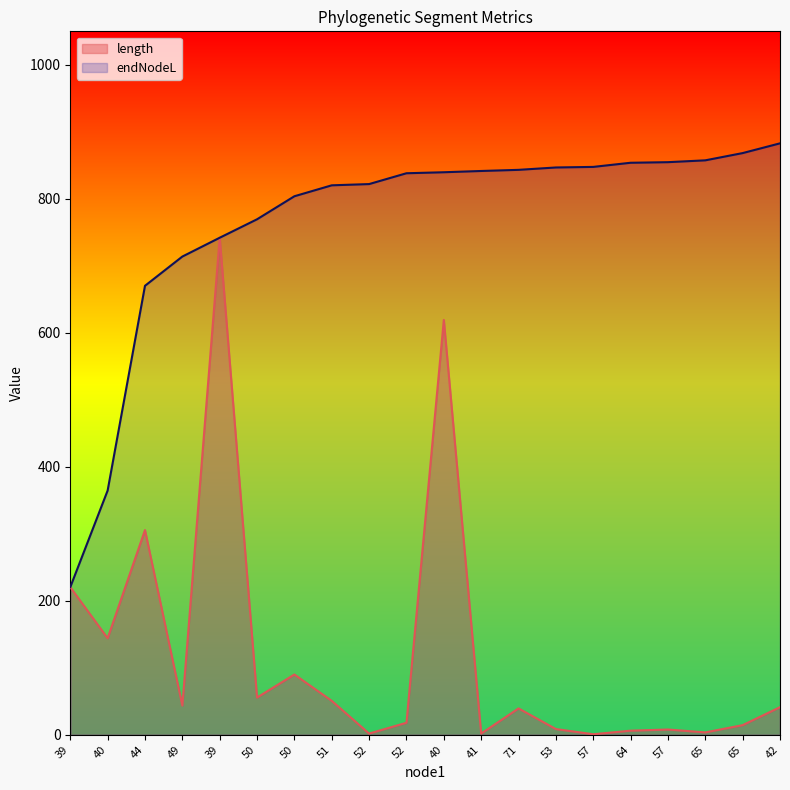

What are all the series names shown in the legend?

length, endNodeL